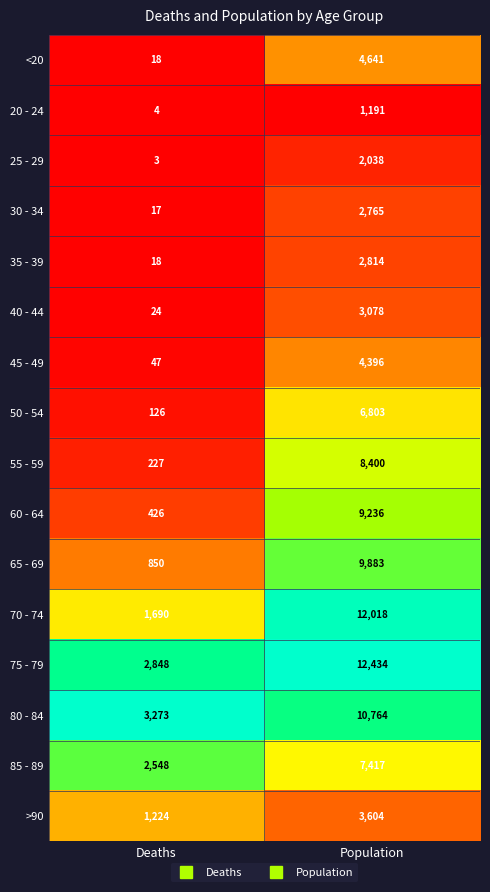

Rank the series at Population from highest to lowest value.

75 - 79, 70 - 74, 80 - 84, 65 - 69, 60 - 64, 55 - 59, 85 - 89, 50 - 54, <20, 45 - 49, >90, 40 - 44, 35 - 39, 30 - 34, 25 - 29, 20 - 24